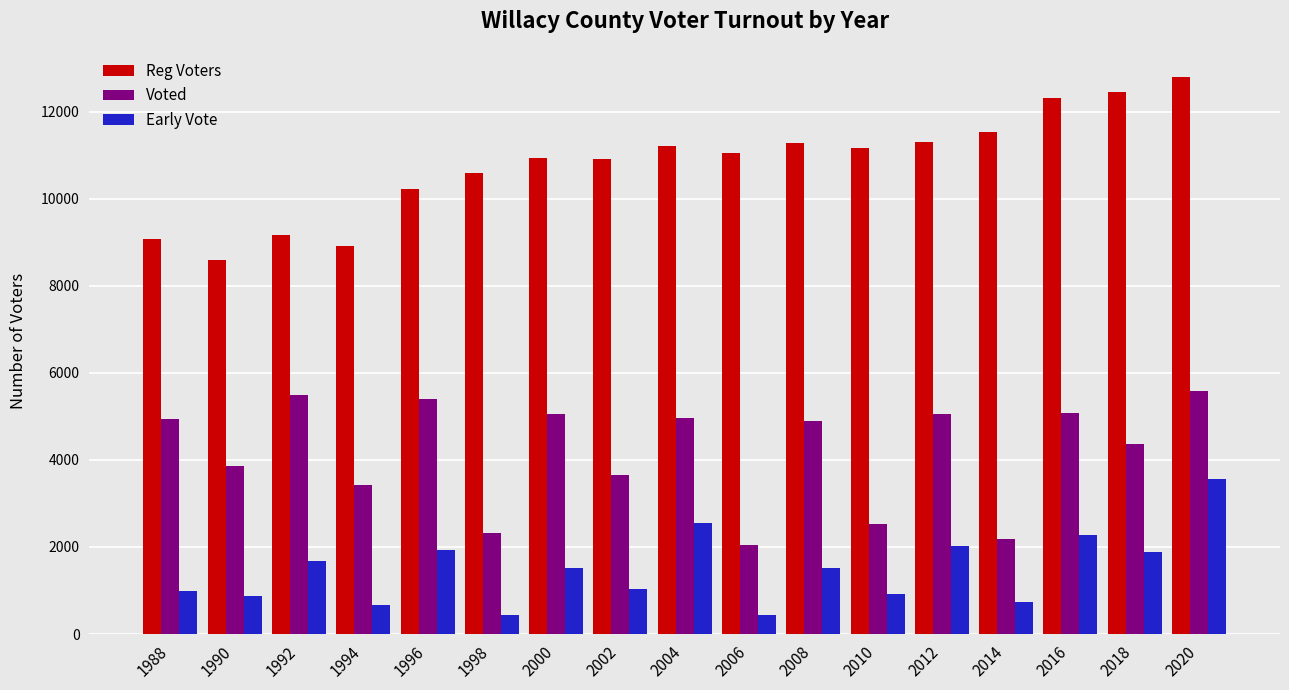

How many groups of bars are there?

17